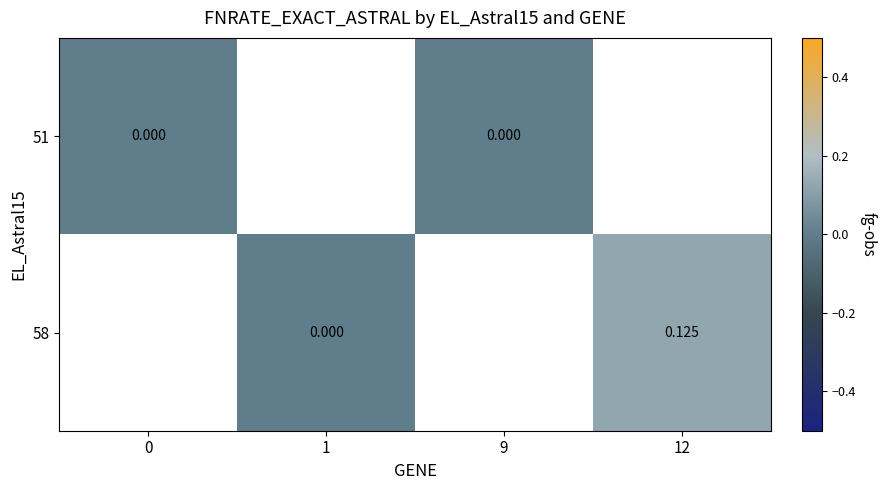

Is the value of 51 at 0 greater than the value of 58 at 12?

No